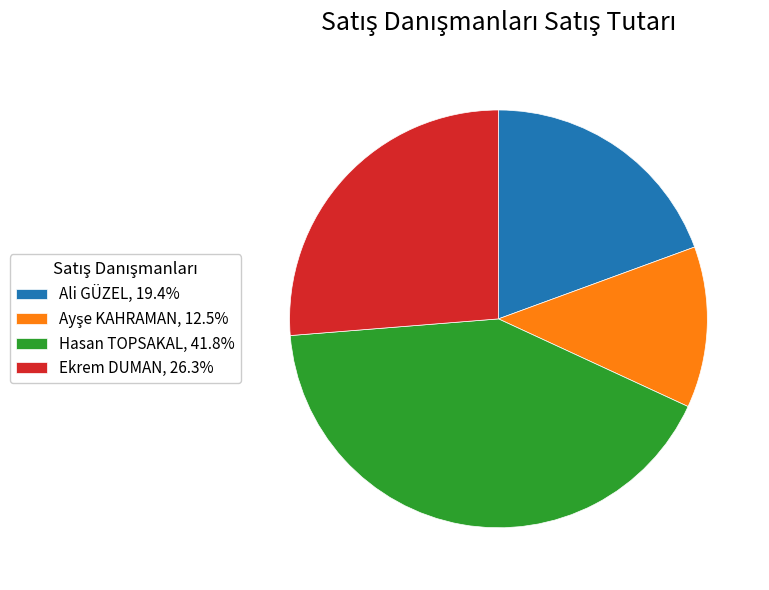

Combined, do Ali GÜZEL, 19.4% and Ekrem DUMAN, 26.3% account for over 50%?

No